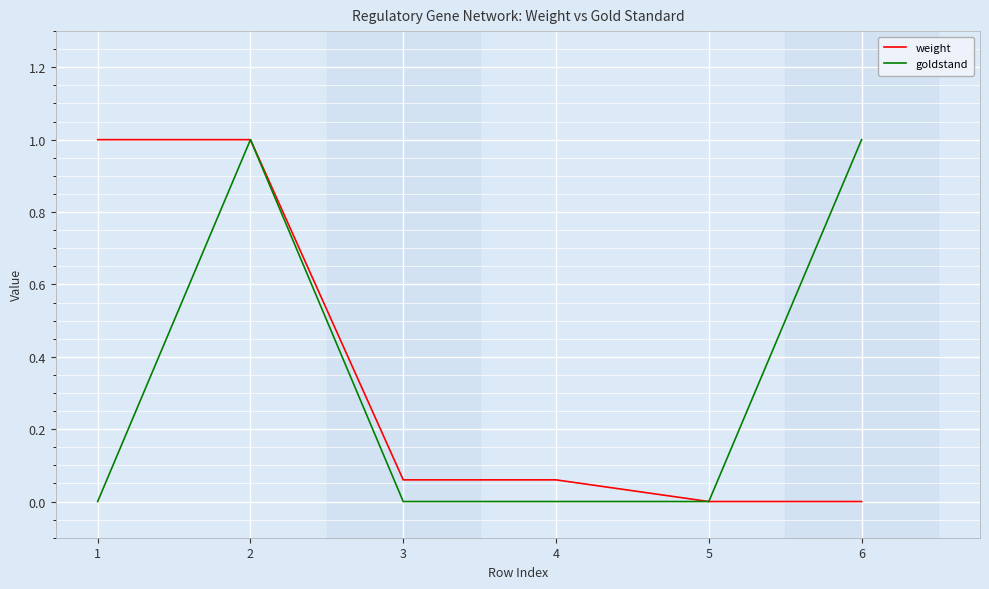

Rank the series by their average value, from lowest to highest.

goldstand, weight